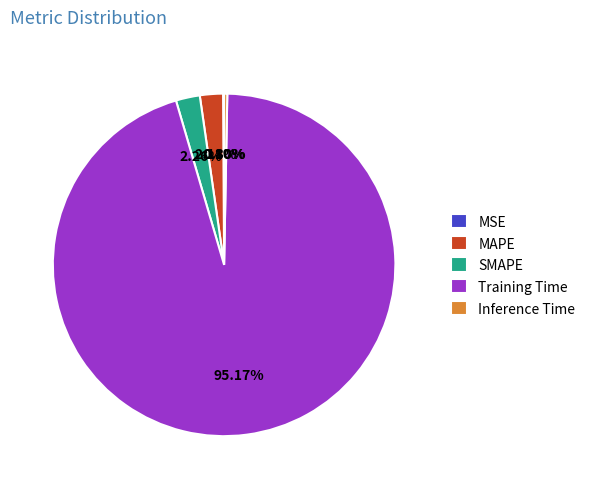

To the nearest percent, what is the difference between the largest and smallest slice percentages?

95%